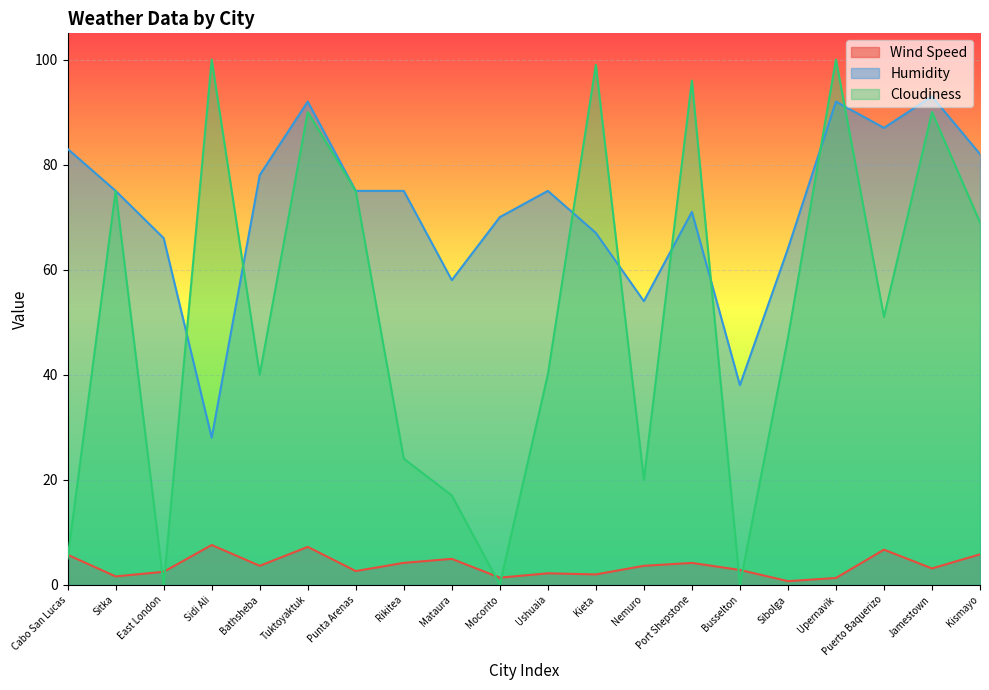

The value of Wind Speed at Upernavik is 1.3. True or false?

True